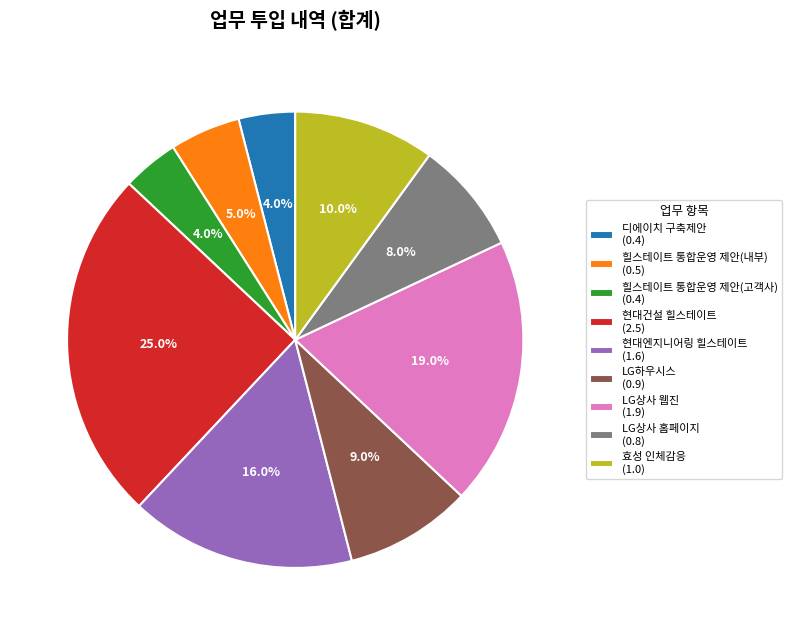

The 효성 인체감응 slice represents 10% of the pie. True or false?

True